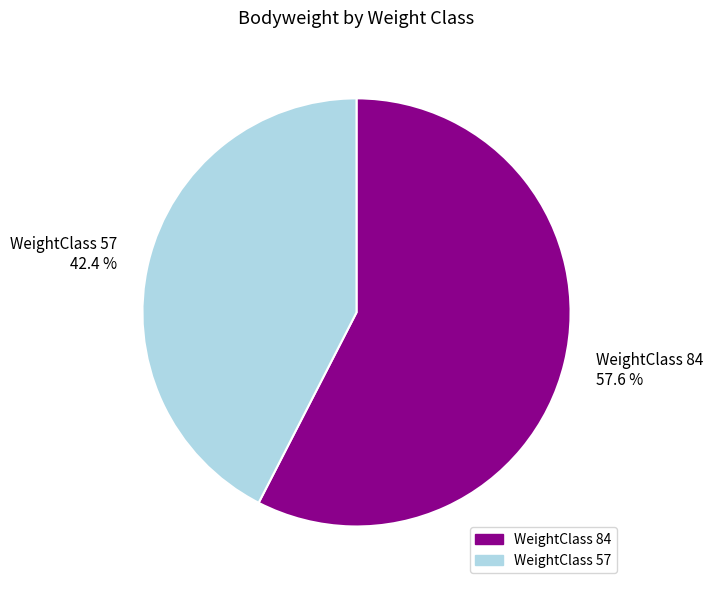

Does WeightClass 84 57.6 % represent more than half of the total?

Yes